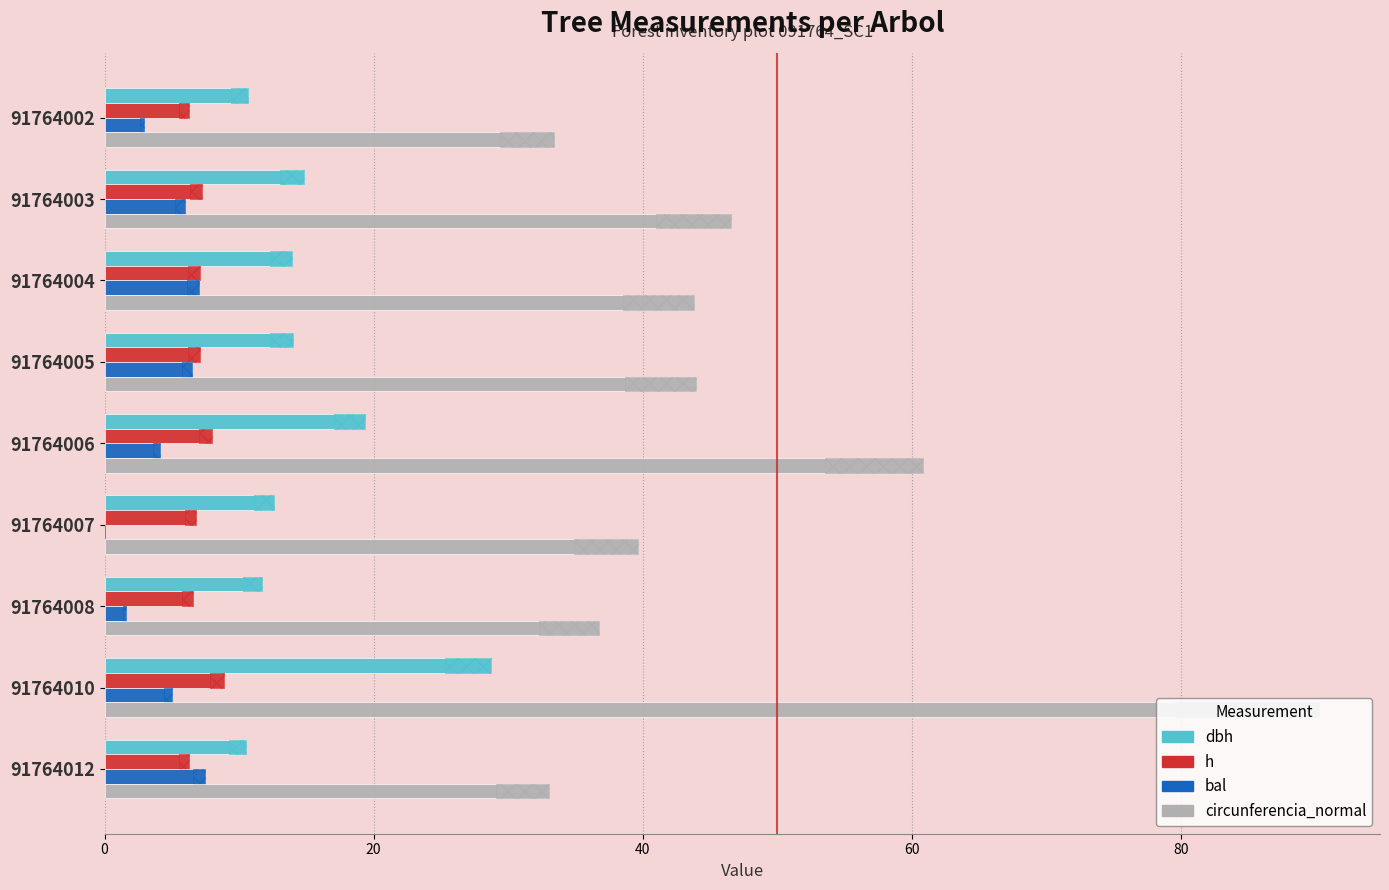

How many bars are there in total?

36